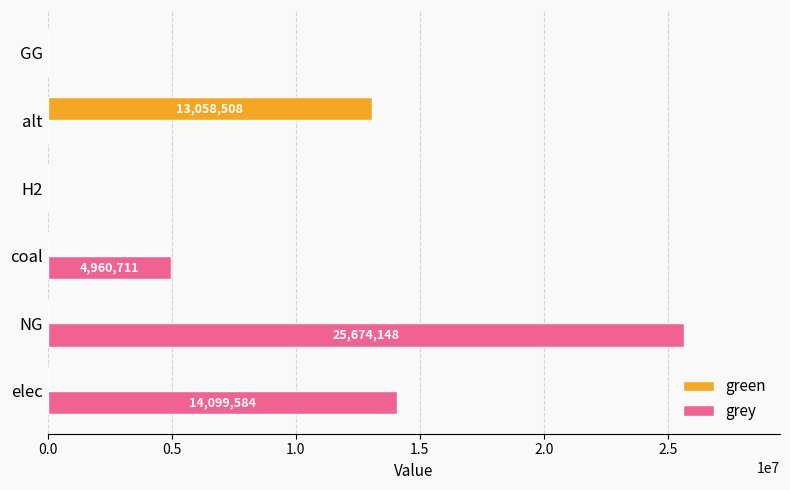

The value of grey at NG is 25674148.0. True or false?

True